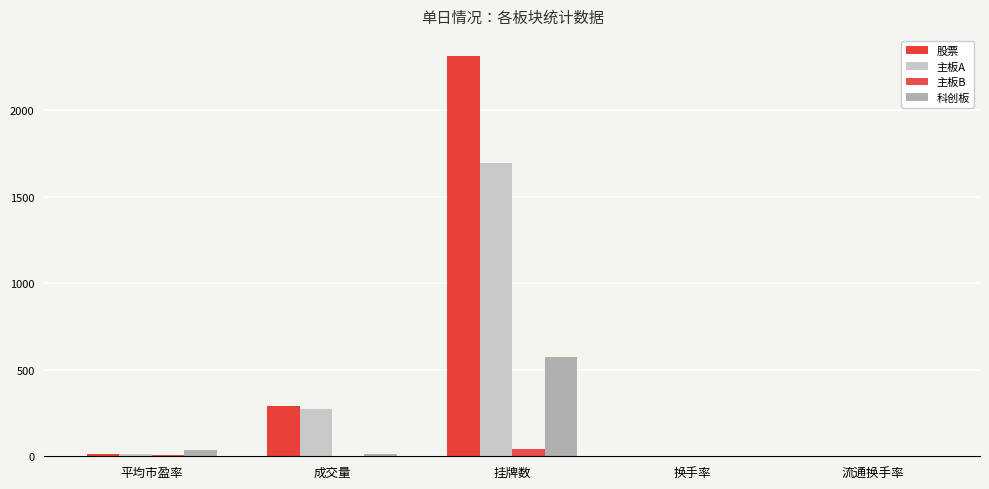

Which category has the lowest value in the 主板A series?

换手率